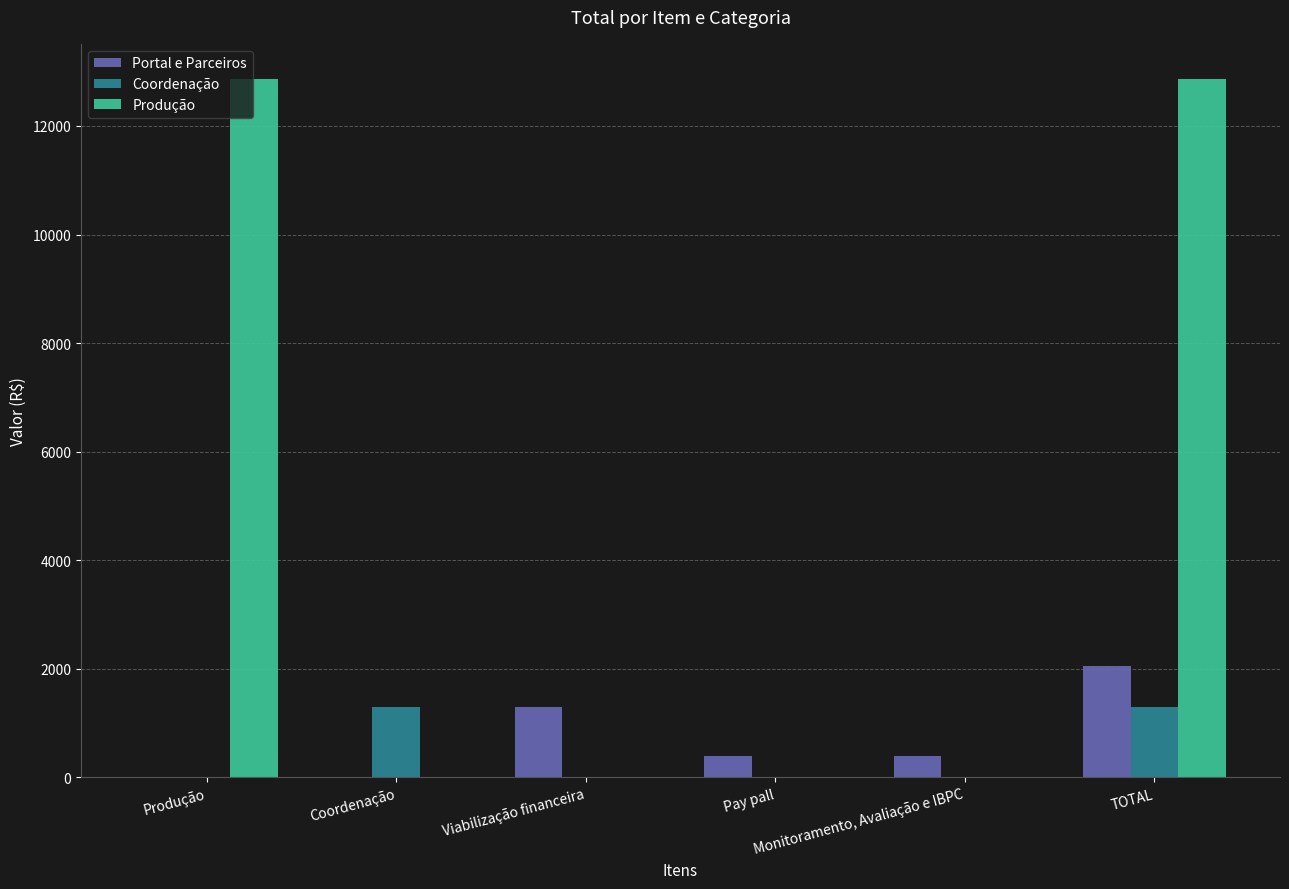

What are all the series names shown in the legend?

Portal e Parceiros, Coordenação, Produção